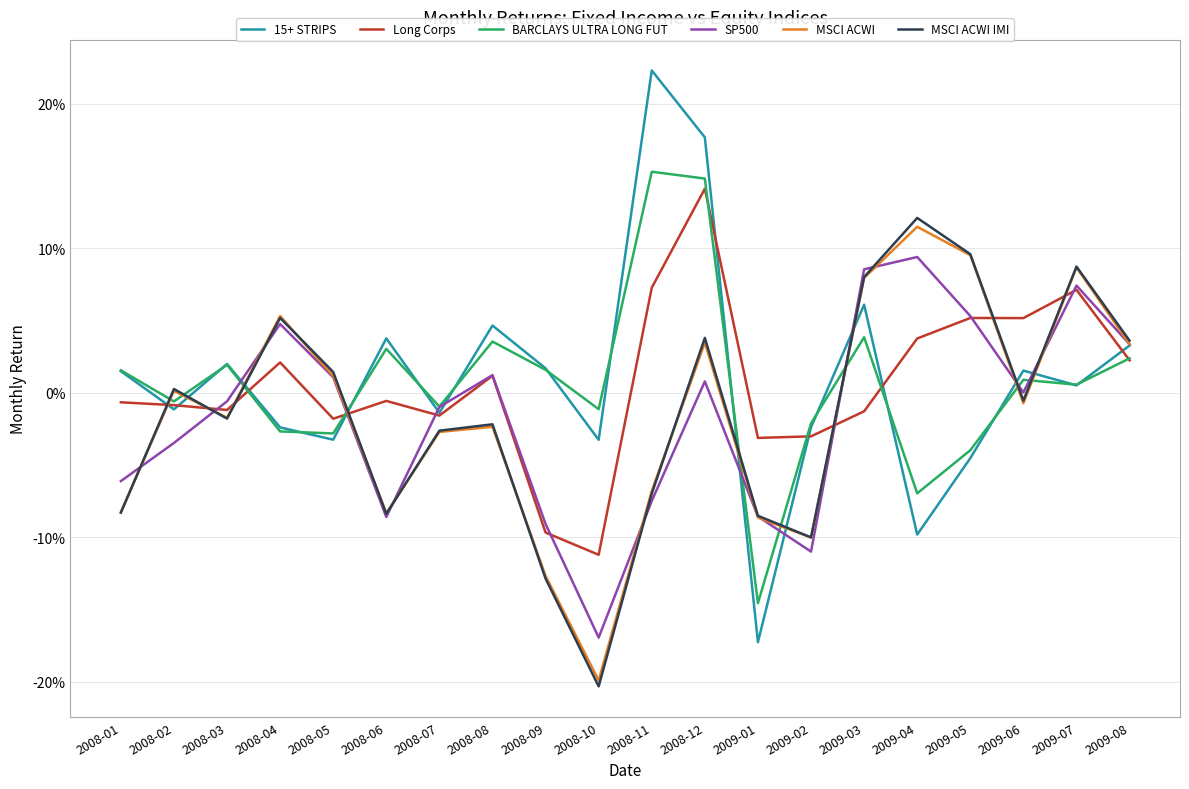

What is the label of the 4th point from the right?

2009-05